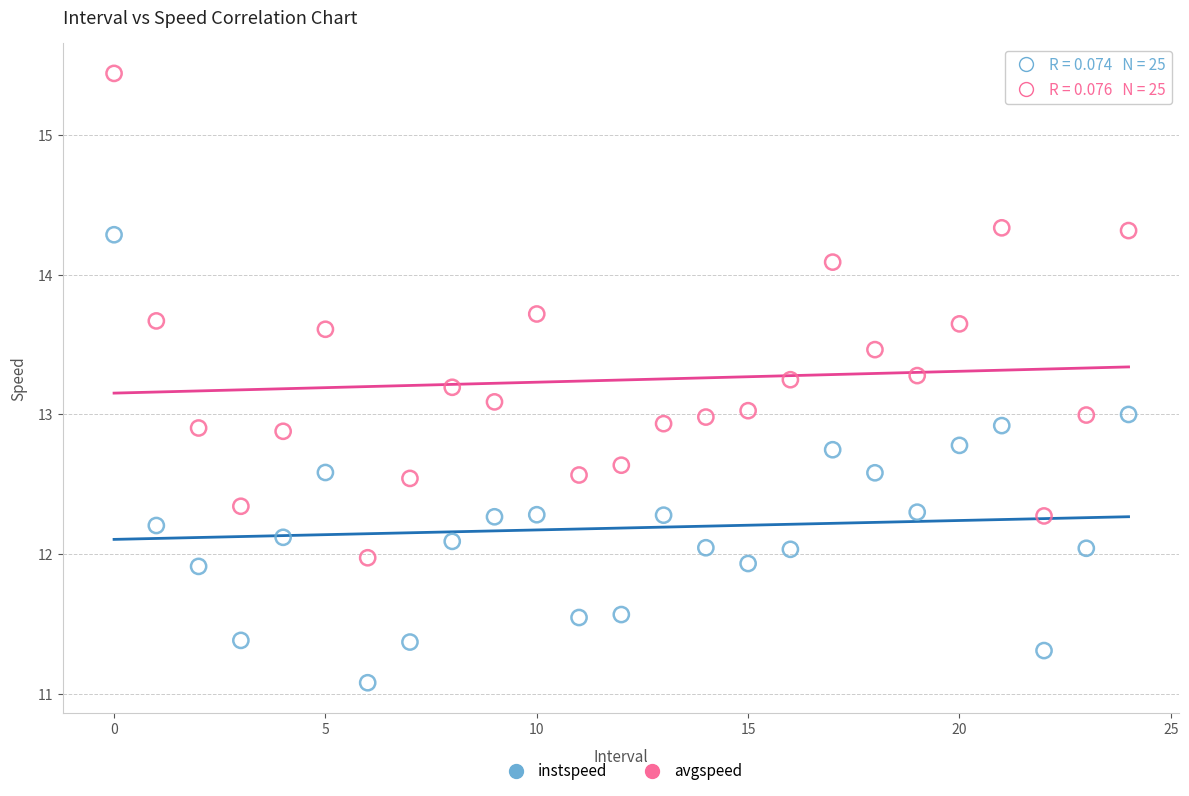

What are all the series names shown in the legend?

instspeed, avgspeed